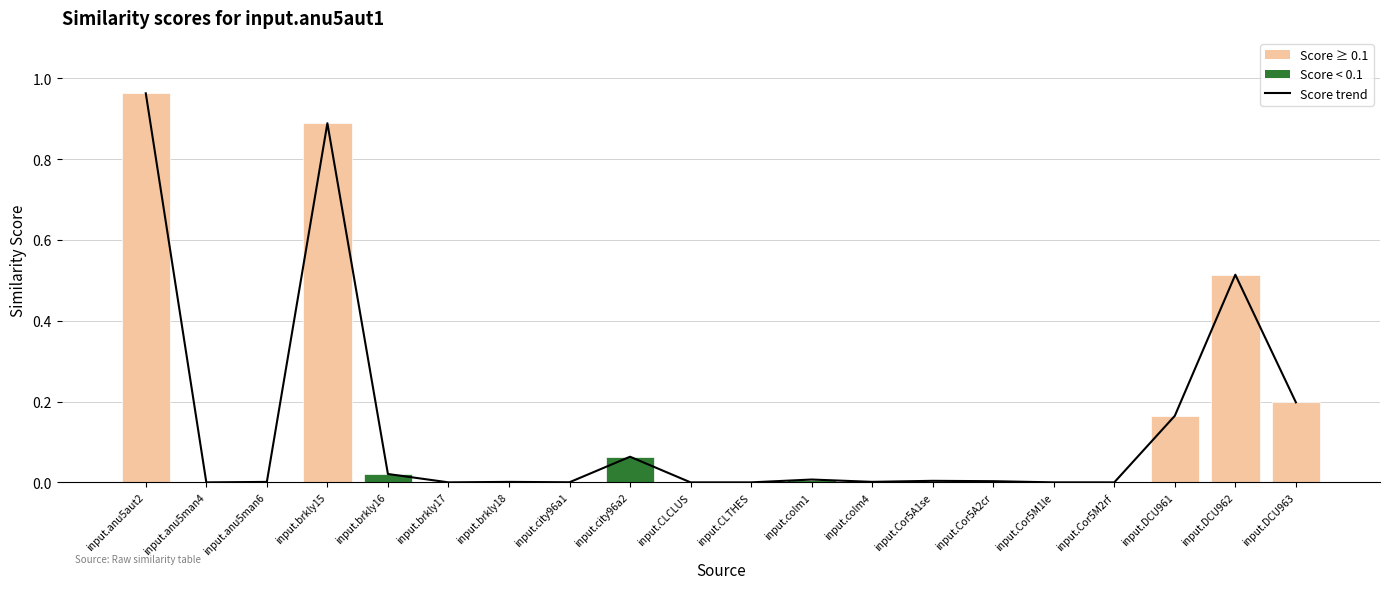

The Score trend series shows 0.0 at input.city96a1. True or false?

True